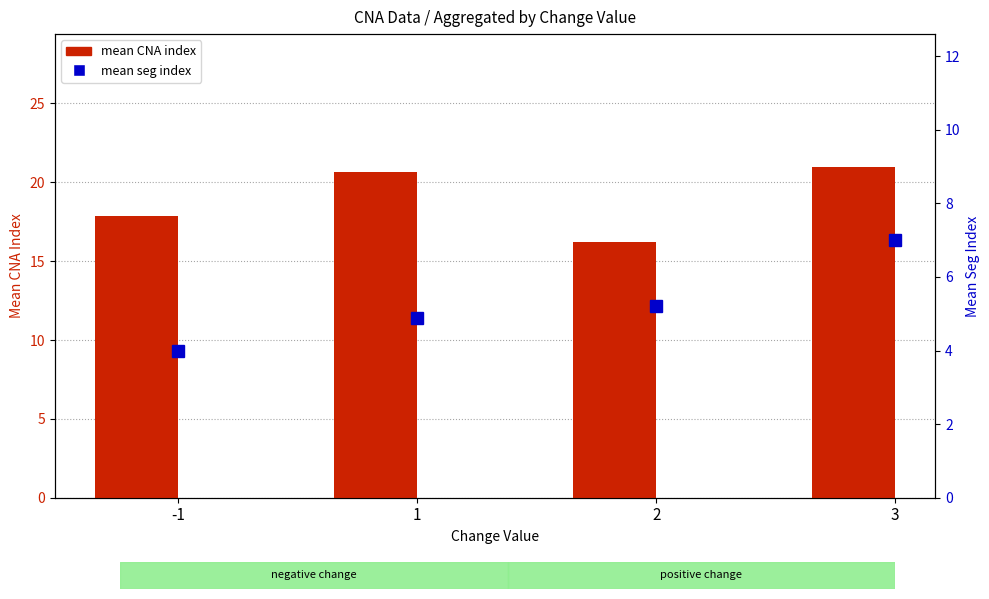

List the series in order of their overall mean, lowest first.

mean seg index, mean CNA index